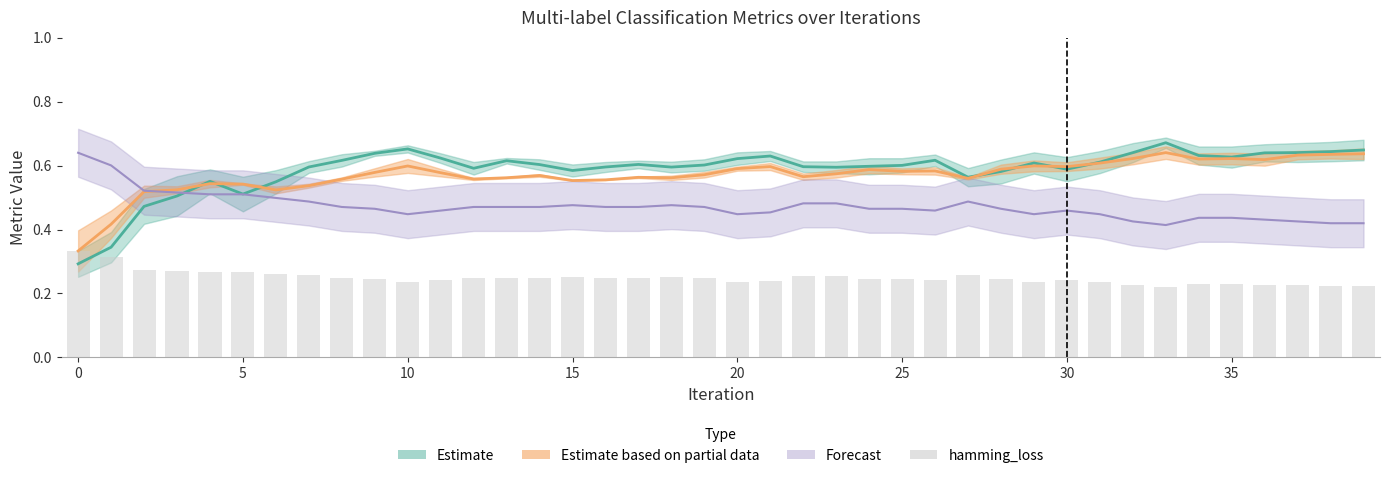

What is the minimum value shown in the chart?

0.2